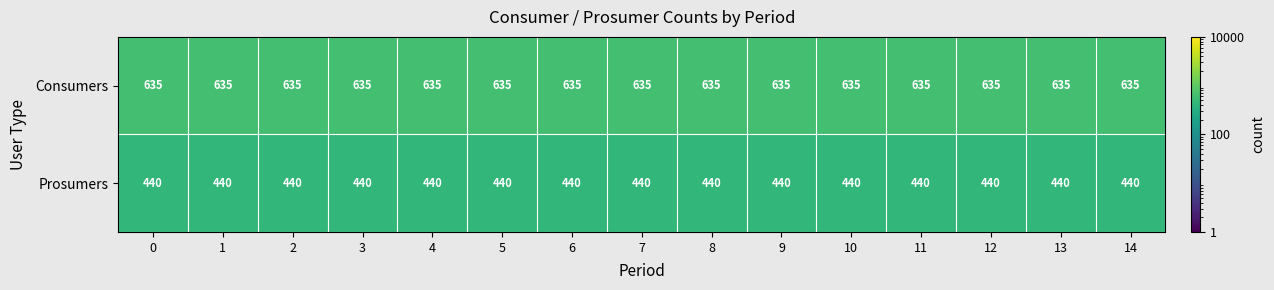

What is the total value across all series at 4?

1075